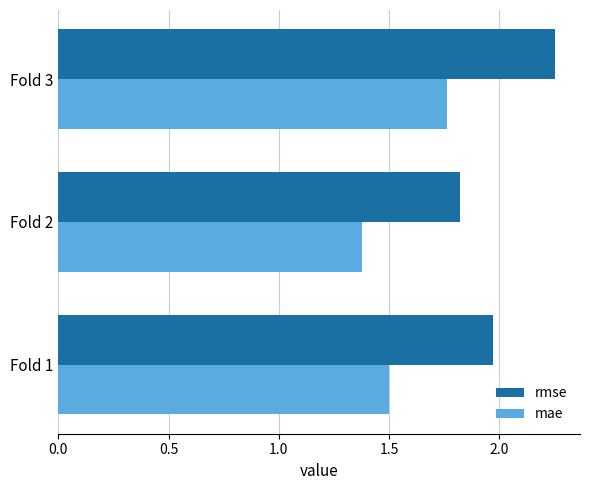

List the series in order of their overall mean, lowest first.

mae, rmse